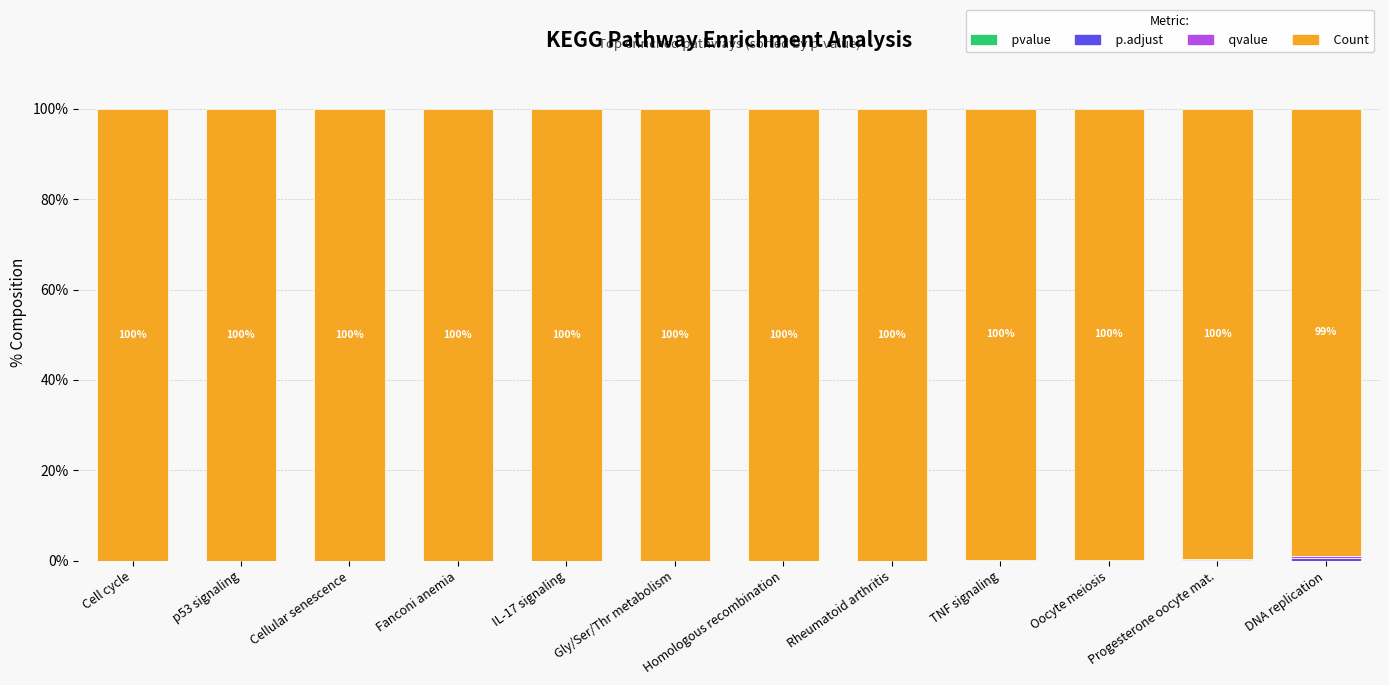

What is the total value across all series at Oocyte meiosis?

100.0